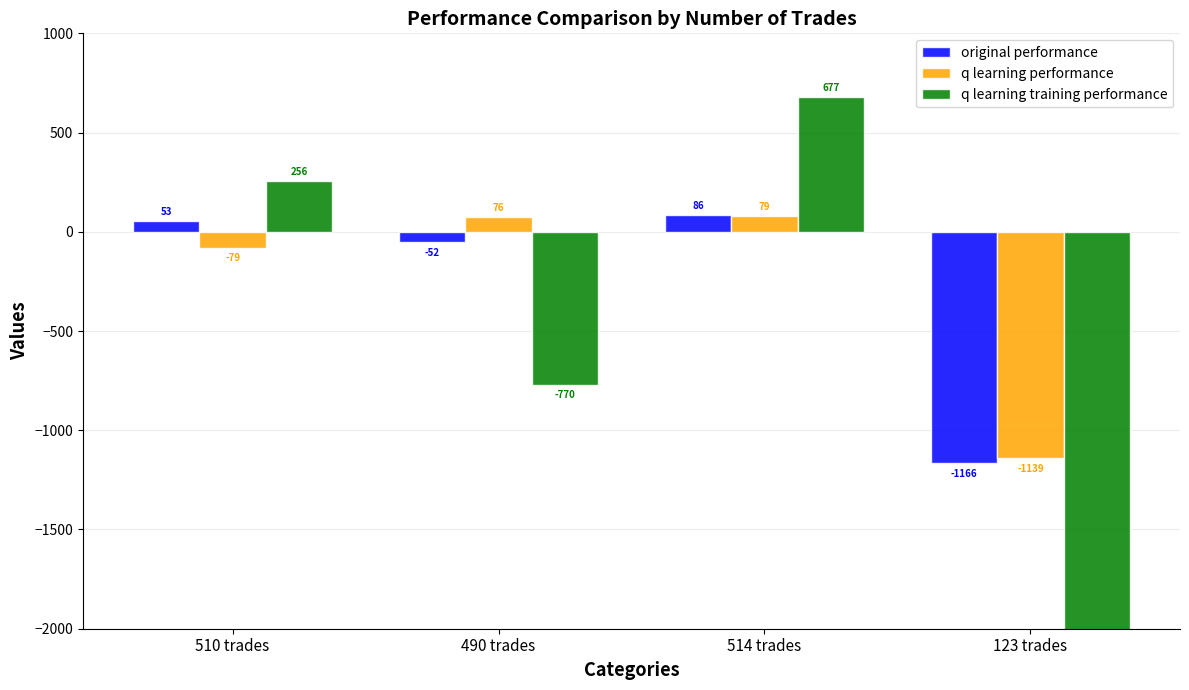

What is the label of the 3rd bar from the right?

490 trades